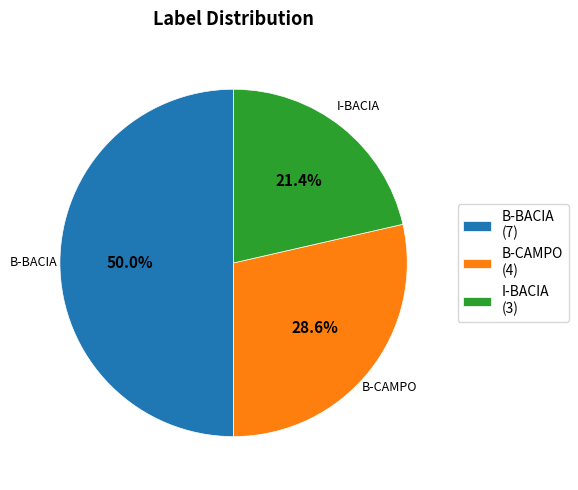

Approximately how many times larger is the value at I-BACIA (3) compared to B-BACIA (7)?

0.4